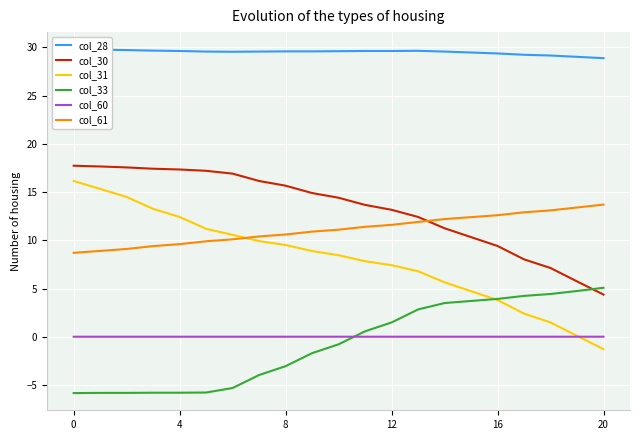

Which series has the largest total across all categories?

col_28